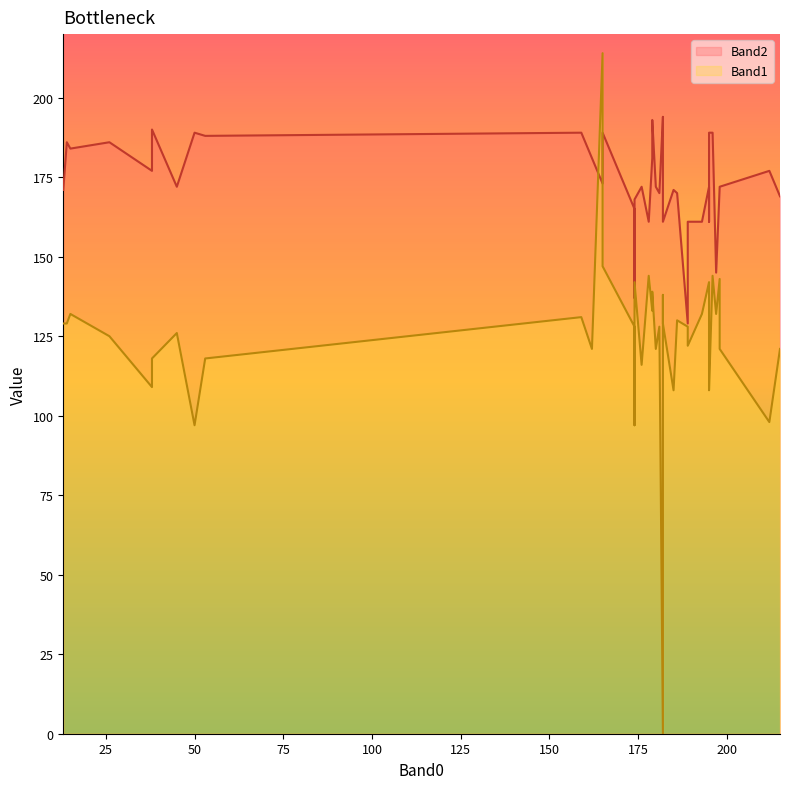

What is the label of the 31st point from the left?

174